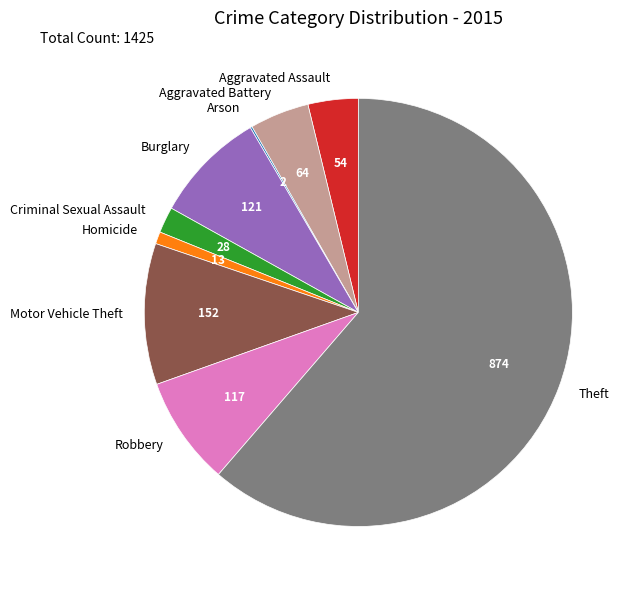

Do Aggravated Battery and Criminal Sexual Assault together represent more than half of the pie?

No